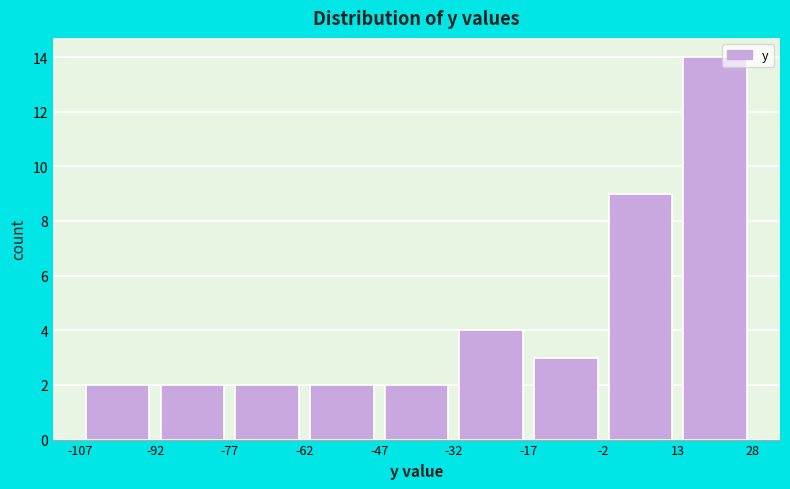

Over which range of the x-axis is the bar tallest?

13 to 28